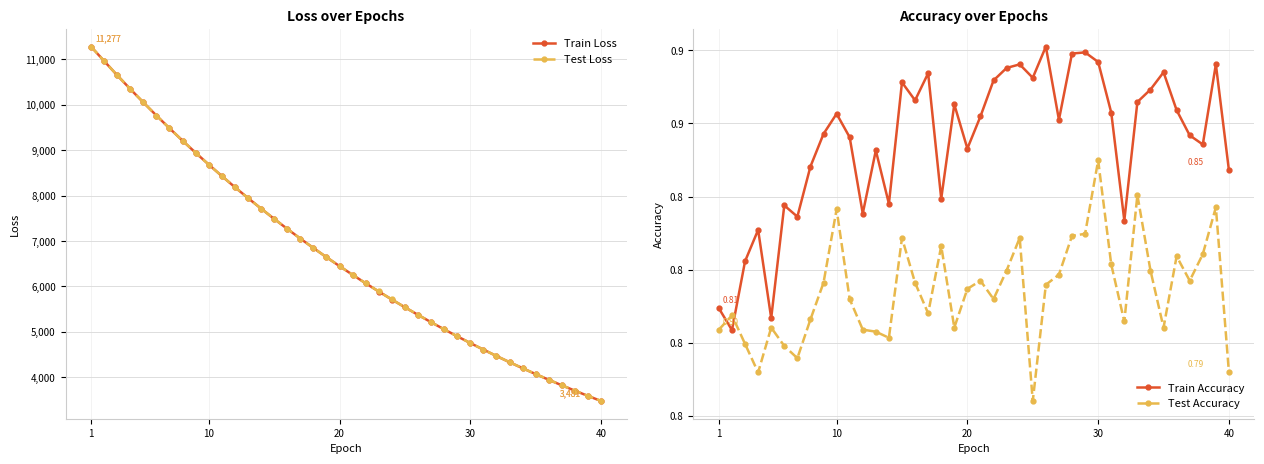

What is the highest value of the Train Loss series?

11277.2